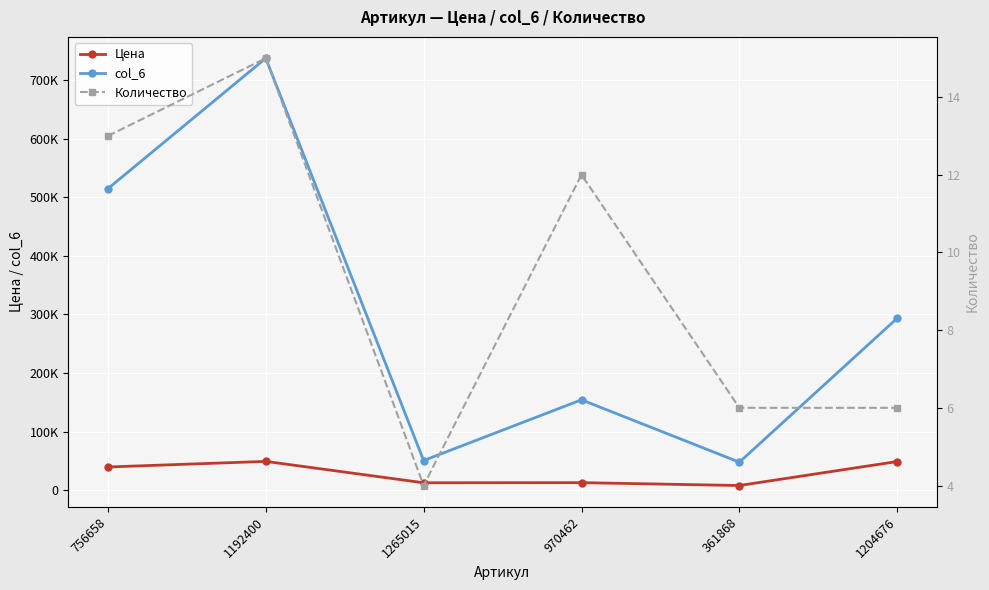

What is the value of the col_6 point at the 6th from the left?

293700.0